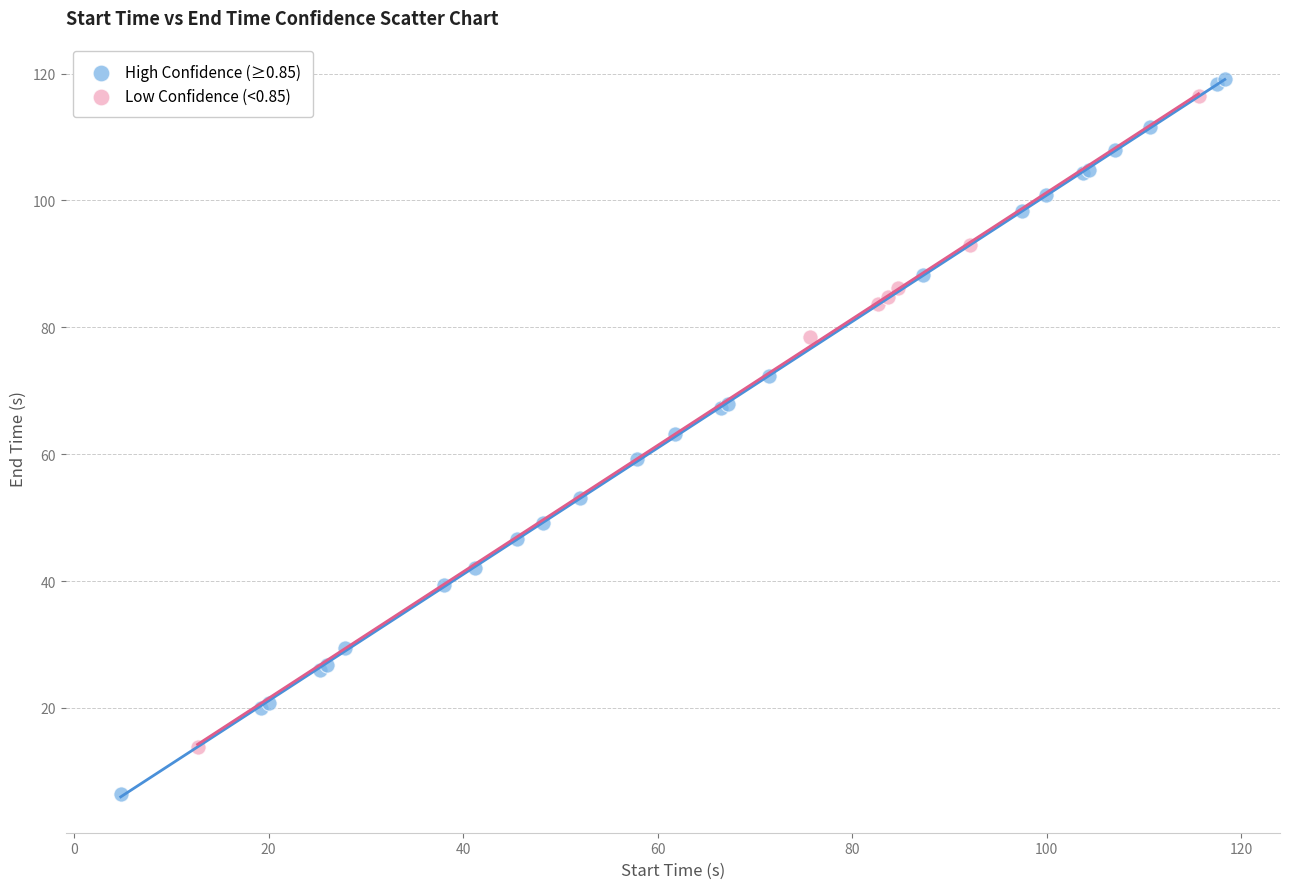

Which series contains the lowest Y value?

High Confidence (≥0.85)